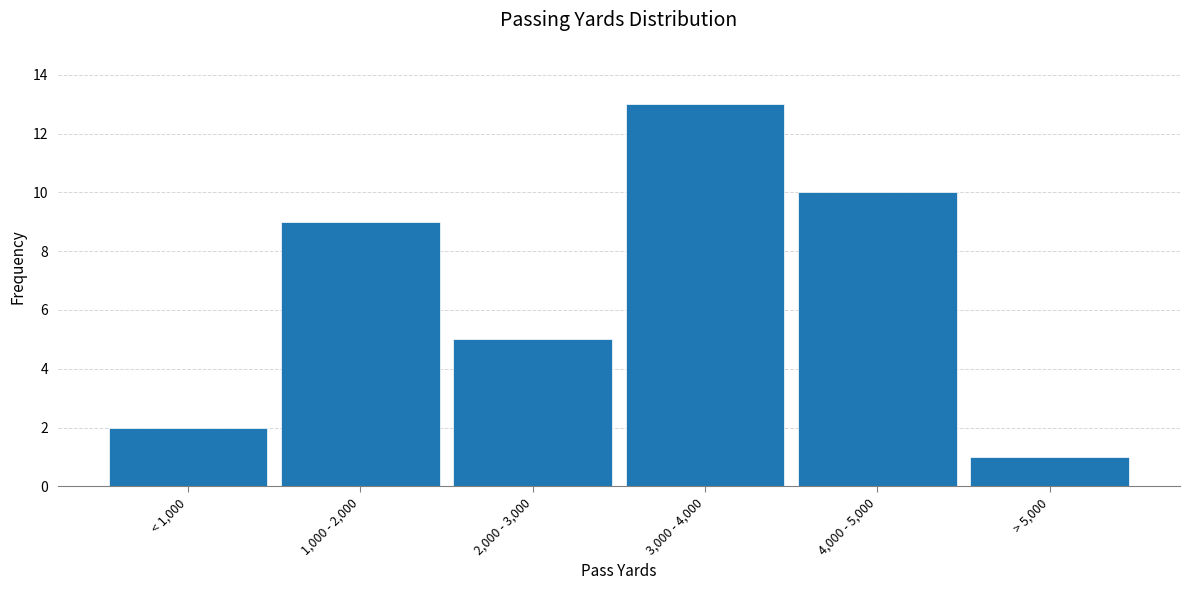

Reading left to right, extract all data points from this chart.

< 1,000=2	1,000 - 2,000=9	2,000 - 3,000=5	3,000 - 4,000=13	4,000 - 5,000=10	> 5,000=1